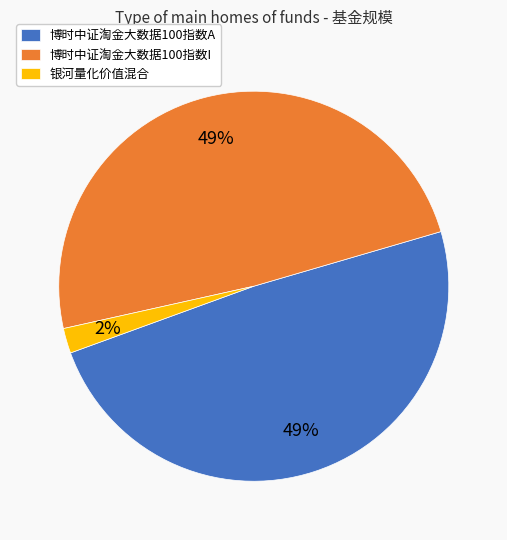

Is there a majority slice in this chart?

No